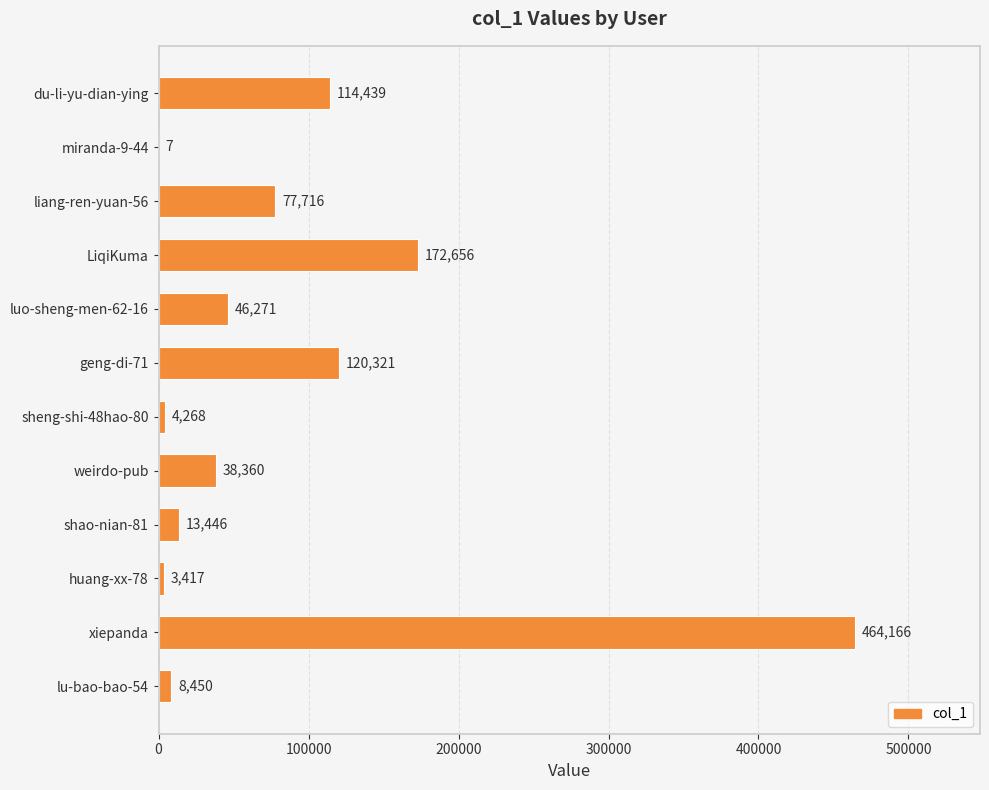

At which label is the value closest to 232086?

LiqiKuma